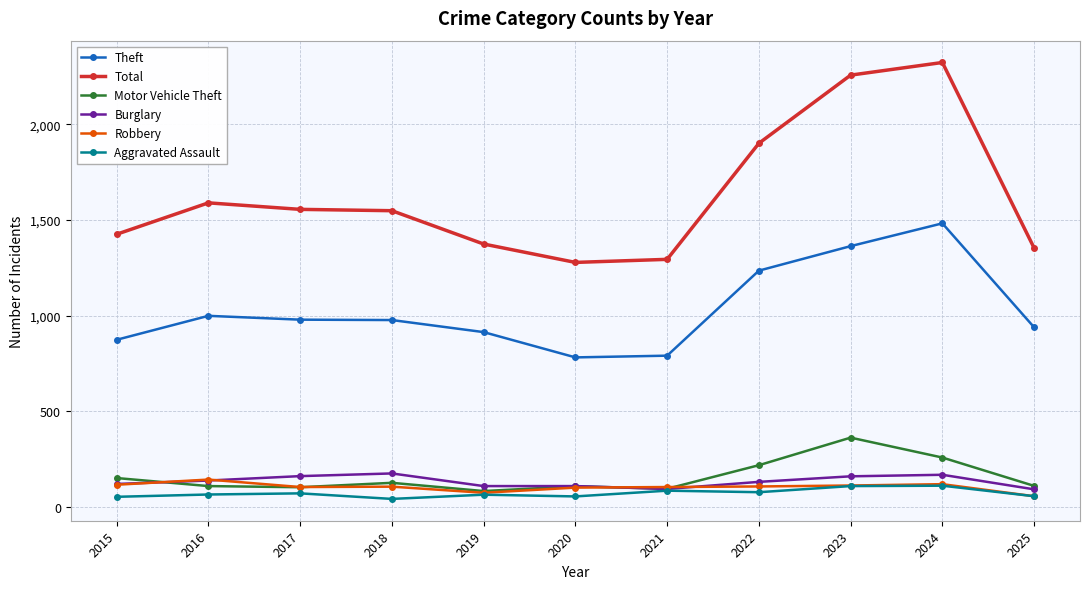

True or false: Burglary has more than 1 interior local peaks.

True